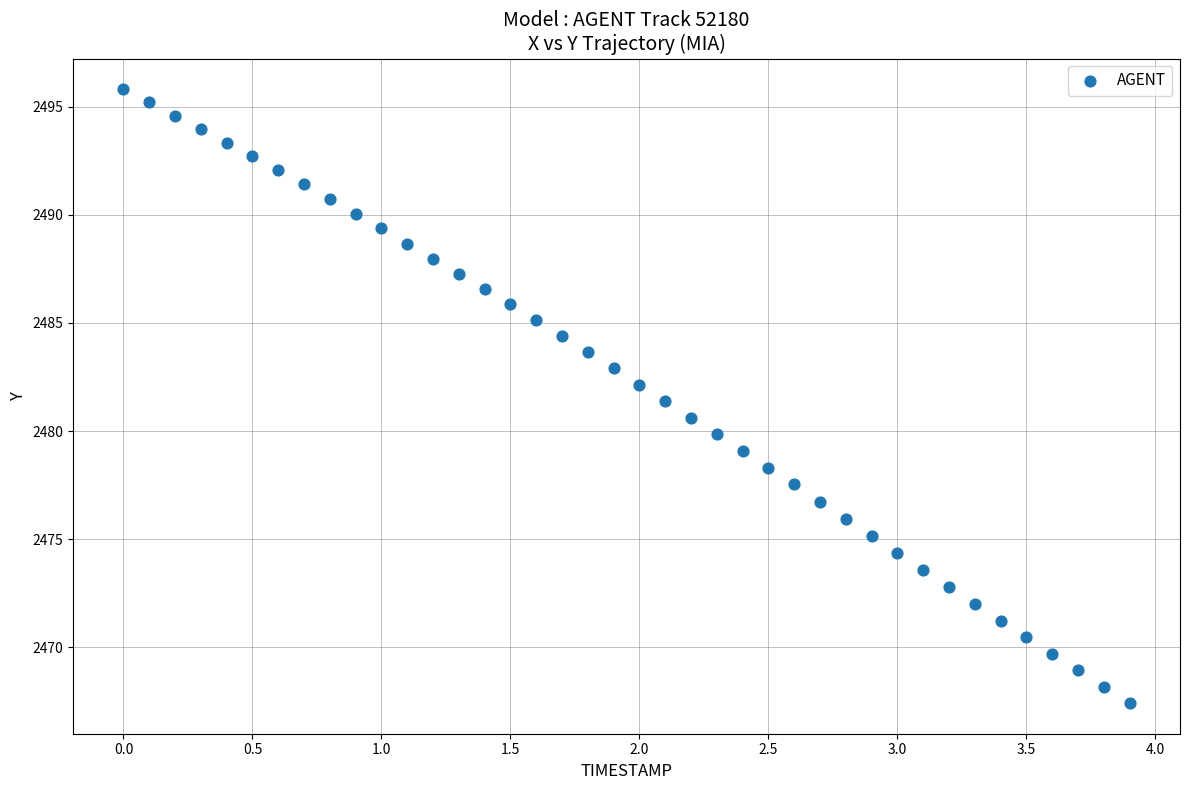

What is the range of Y values (max minus min)?

28.4